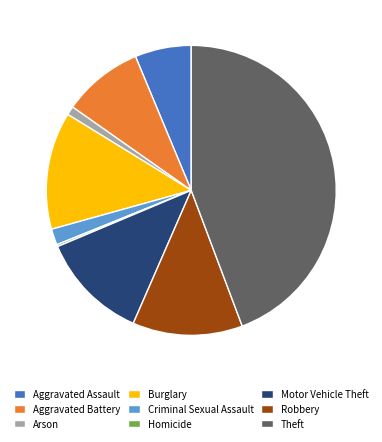

Does any single category account for the majority?

No